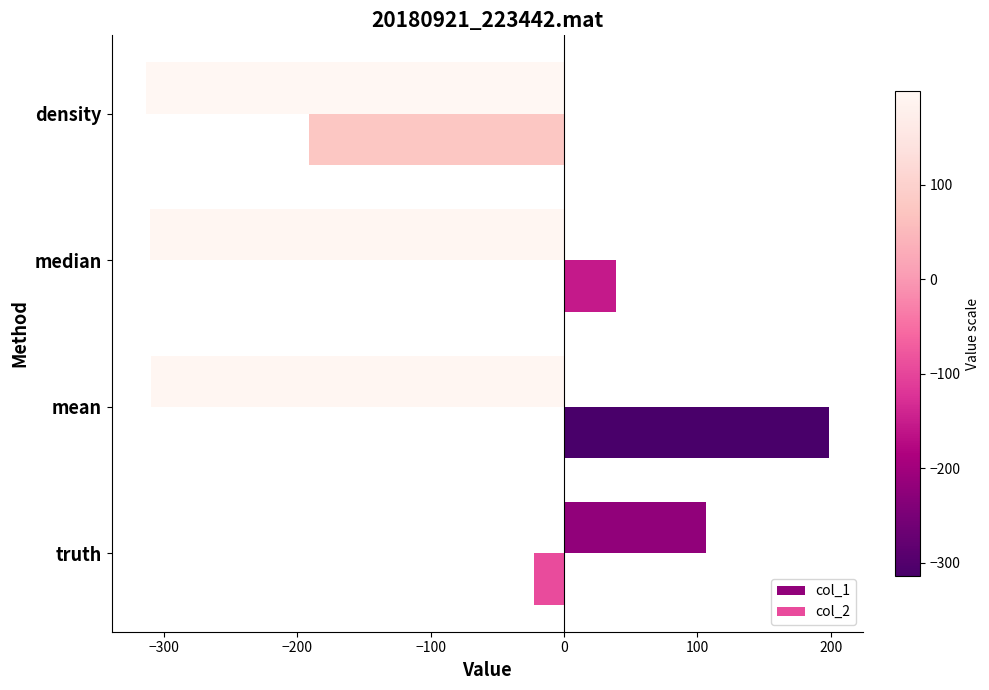

What is the difference between the highest and lowest values at density?

122.6